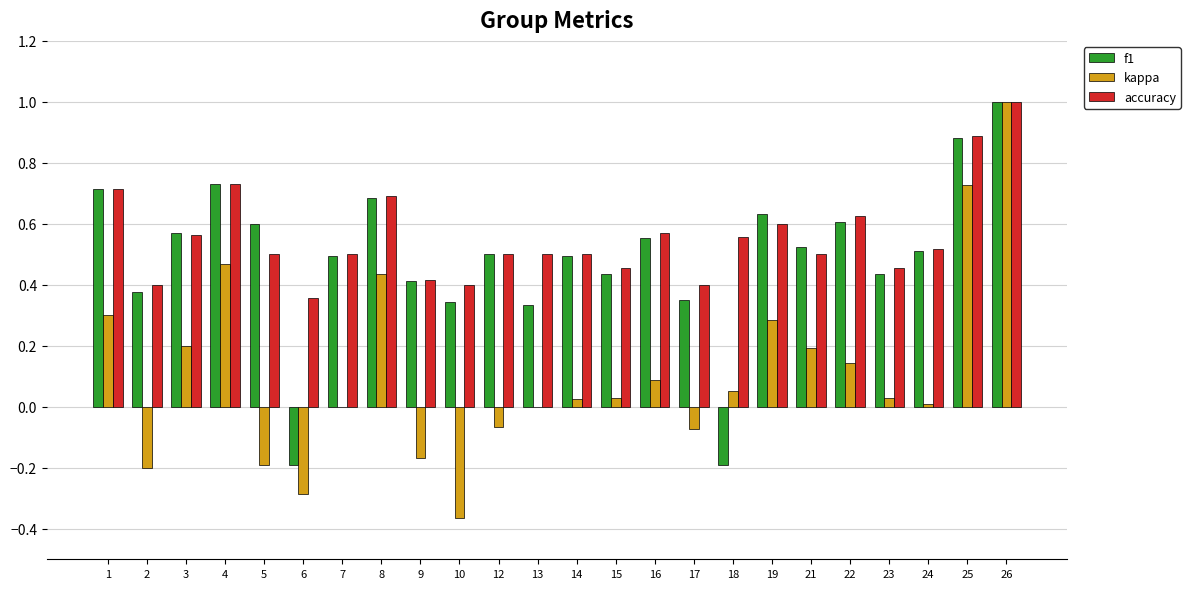

How many groups of bars are there?

24